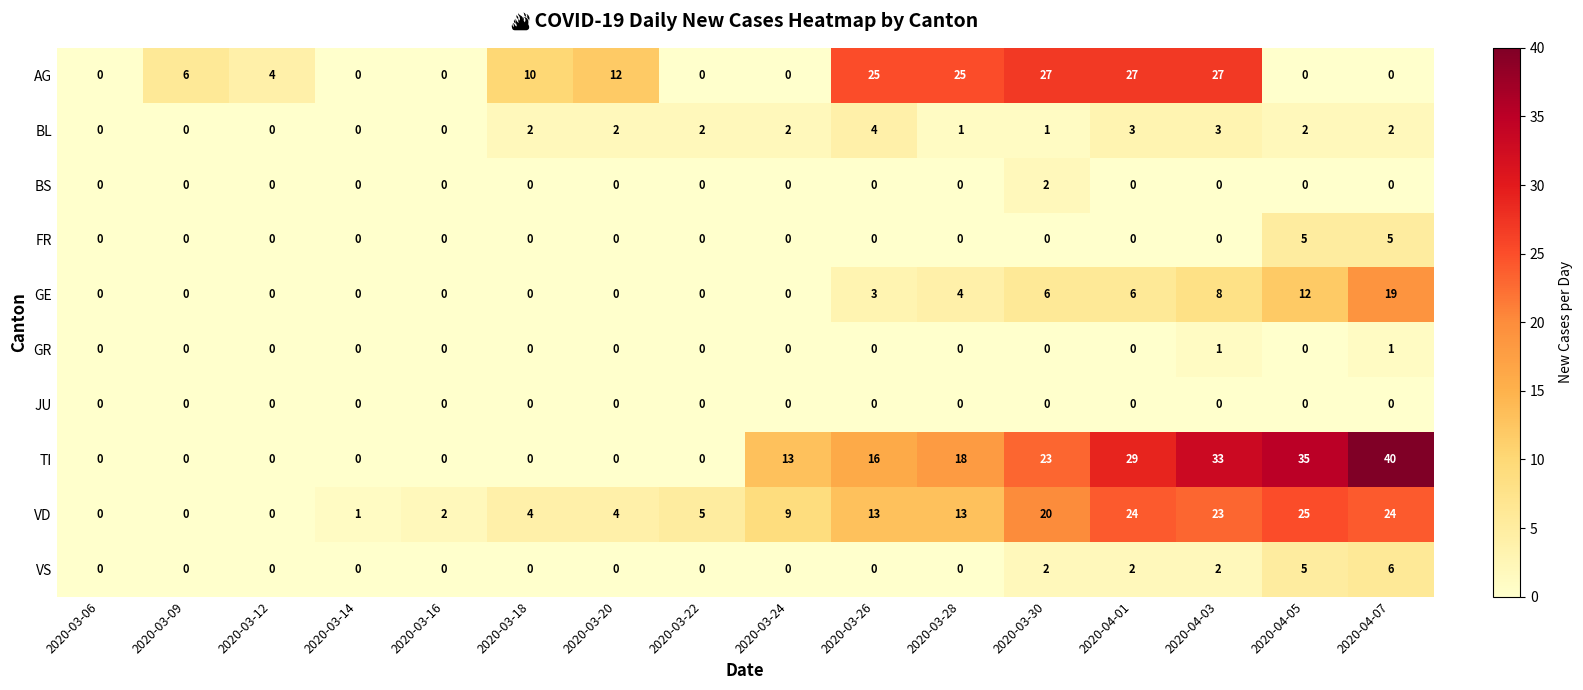

What is the average value of the GE series?

4